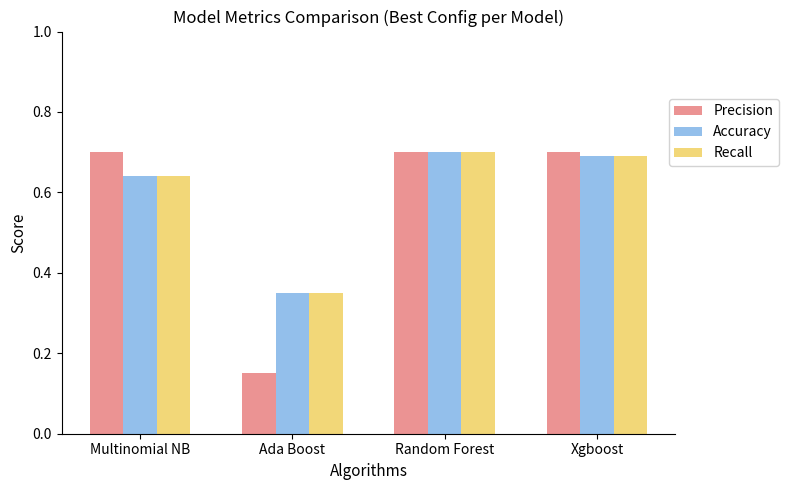

What position from the left is Multinomial NB?

1